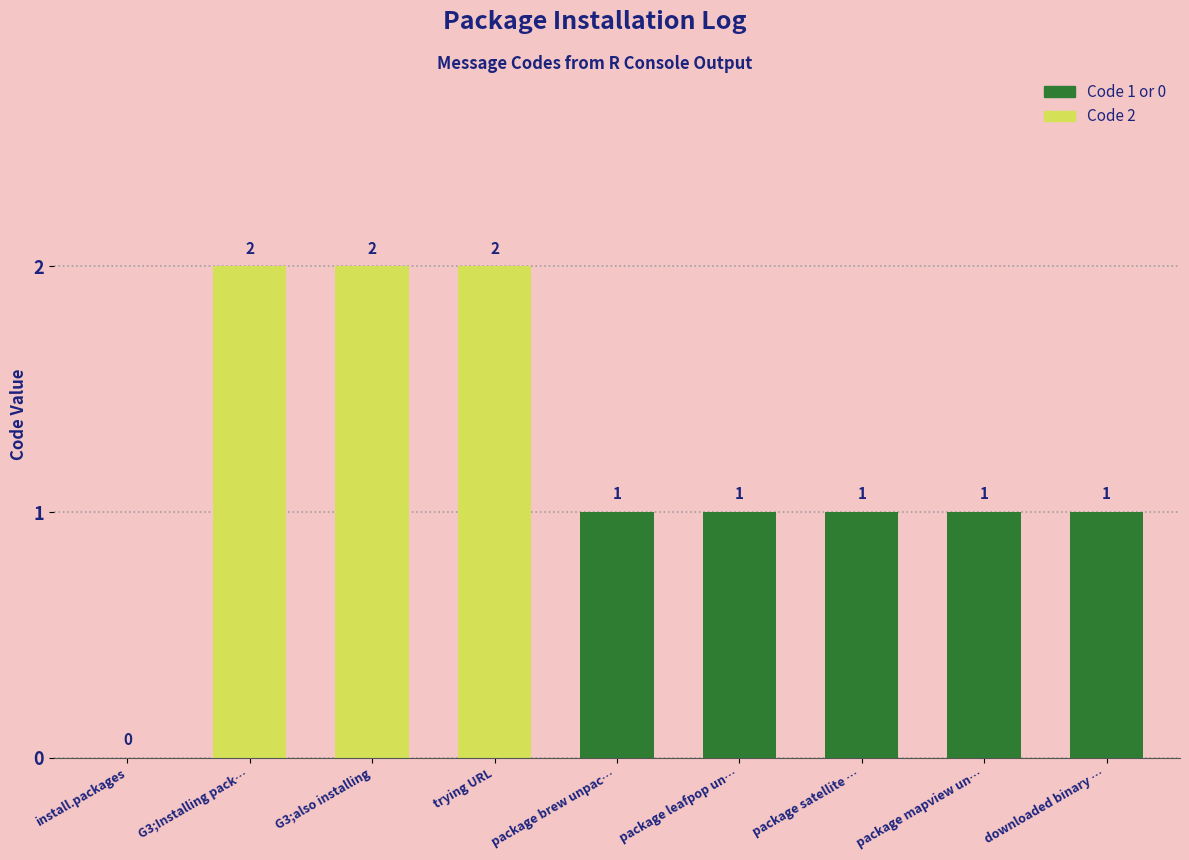

Reading left to right, transcribe all the data shown in this chart.

install.packages=0	G3;Installing pack…=2	G3;also installing=2	trying URL=2	package brew unpac…=1	package leafpop un…=1	package satellite …=1	package mapview un…=1	downloaded binary …=1